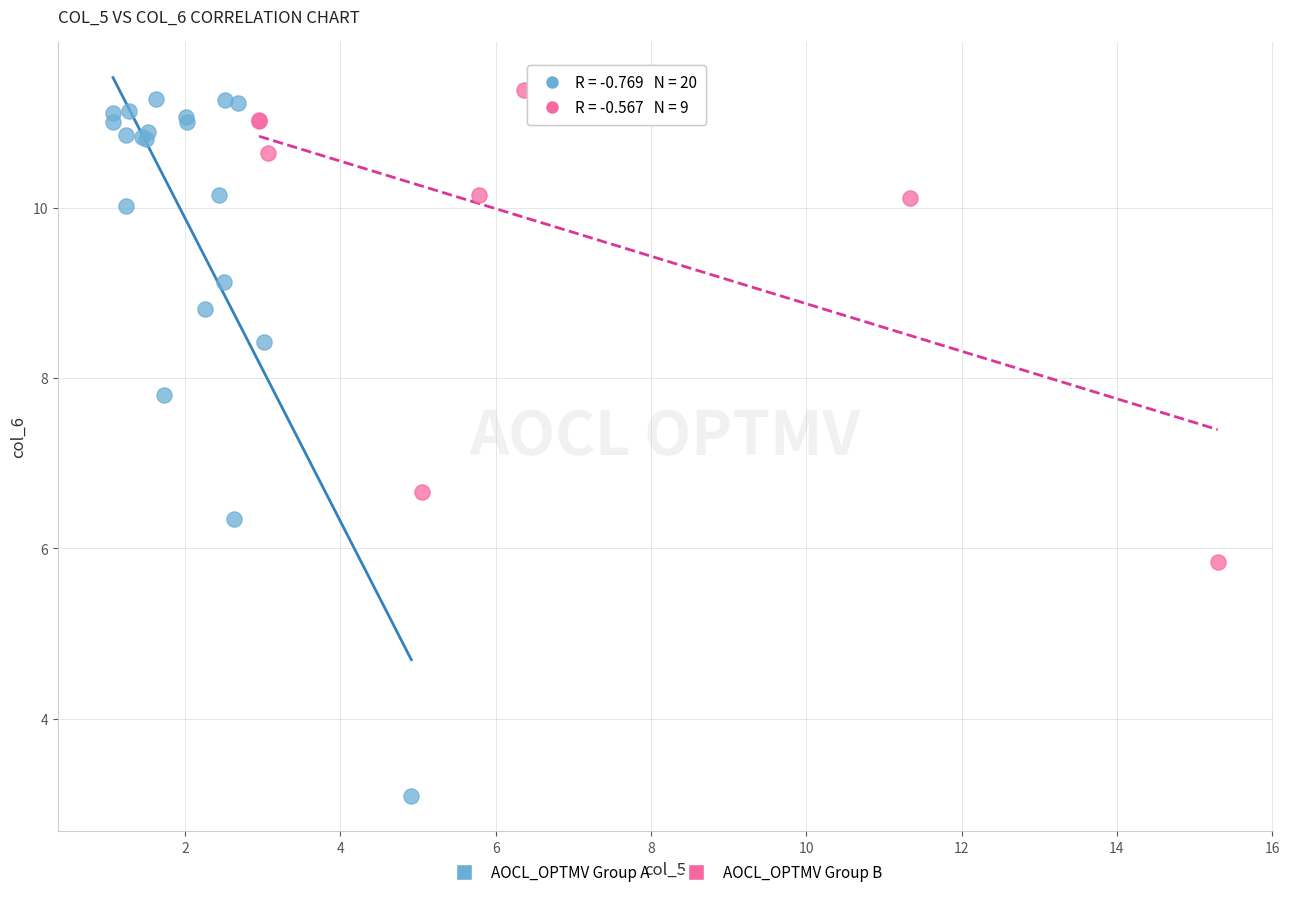

Which series contains the lowest Y value?

AOCL_OPTMV Group A